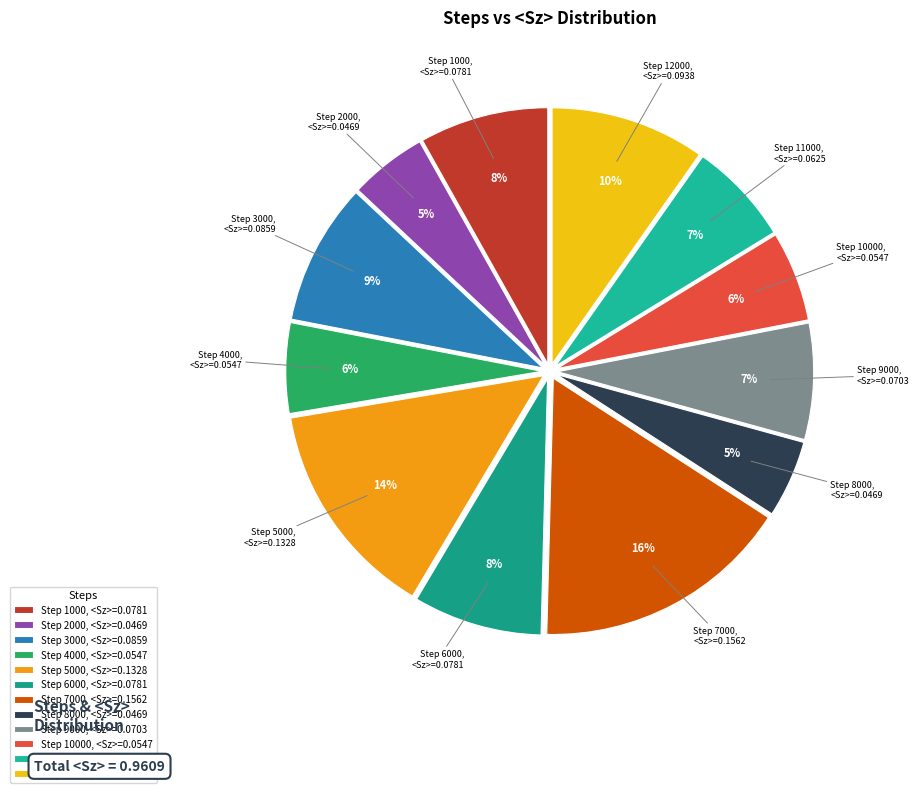

To the nearest percent, what is the average slice percentage?

8%